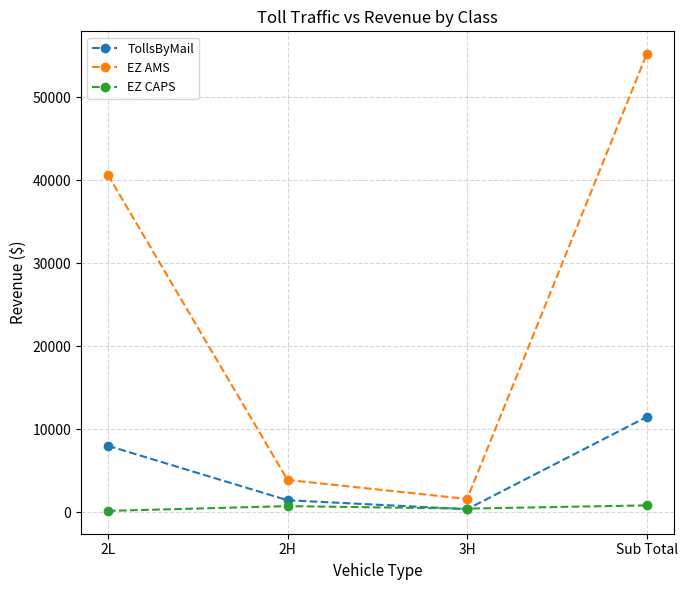

True or false: TollsByMail has more than 1 points higher than both neighbors.

False